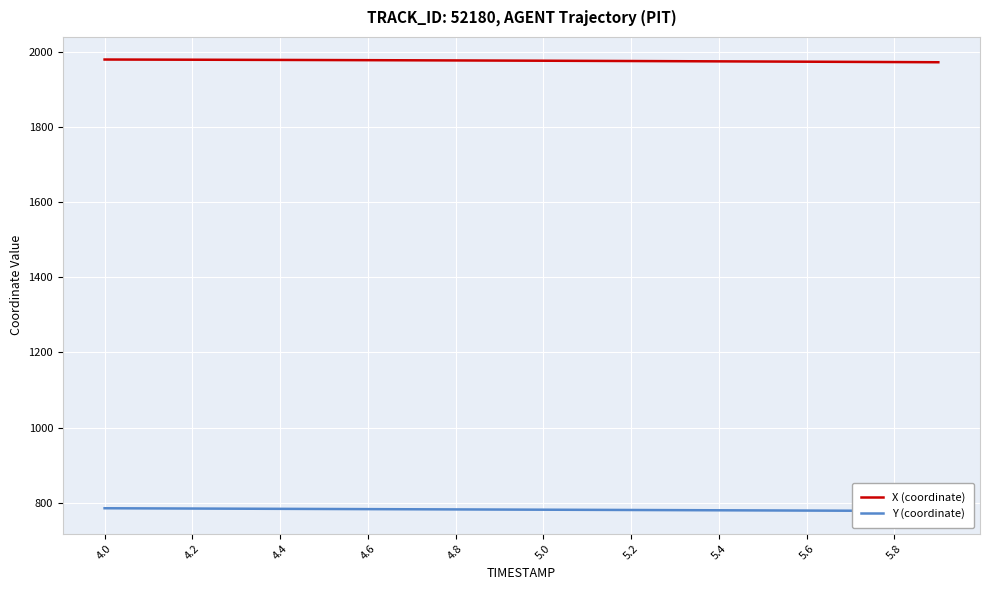

At which category does the chart reach its peak across all series?

4.0